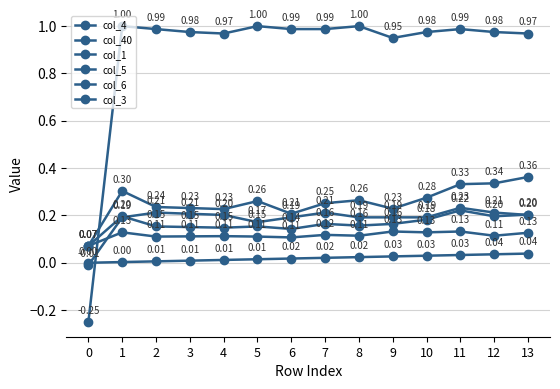

How many data points does each series have?

14